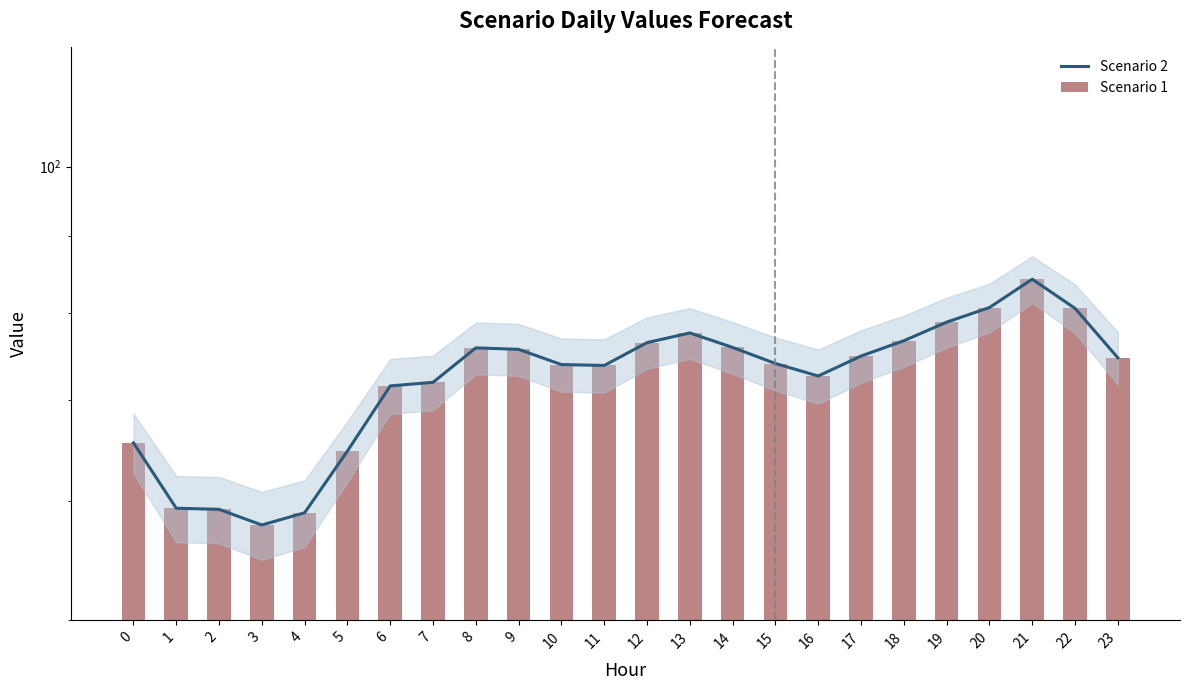

What is the sum of the Scenario 1 values at 12 and 0?

142.0